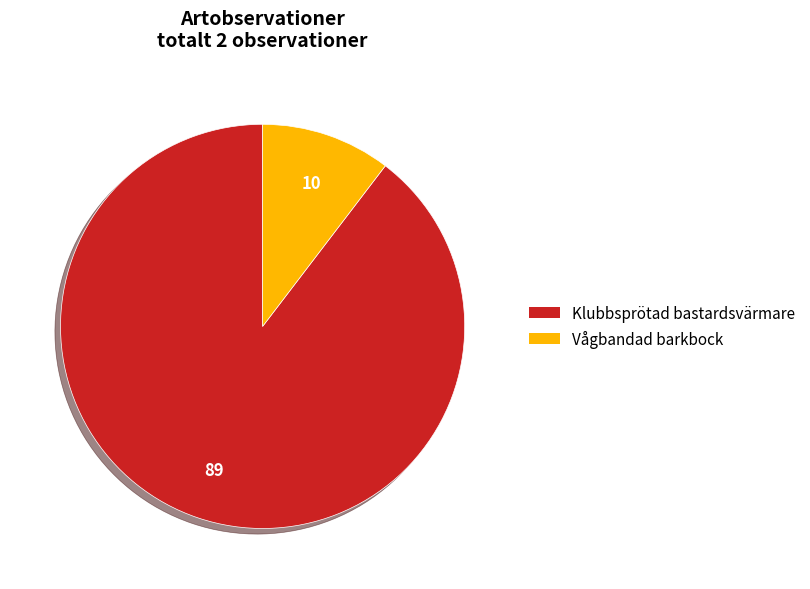

Rank the categories by value from highest to lowest.

Klubbsprötad bastardsvärmare, Vågbandad barkbock